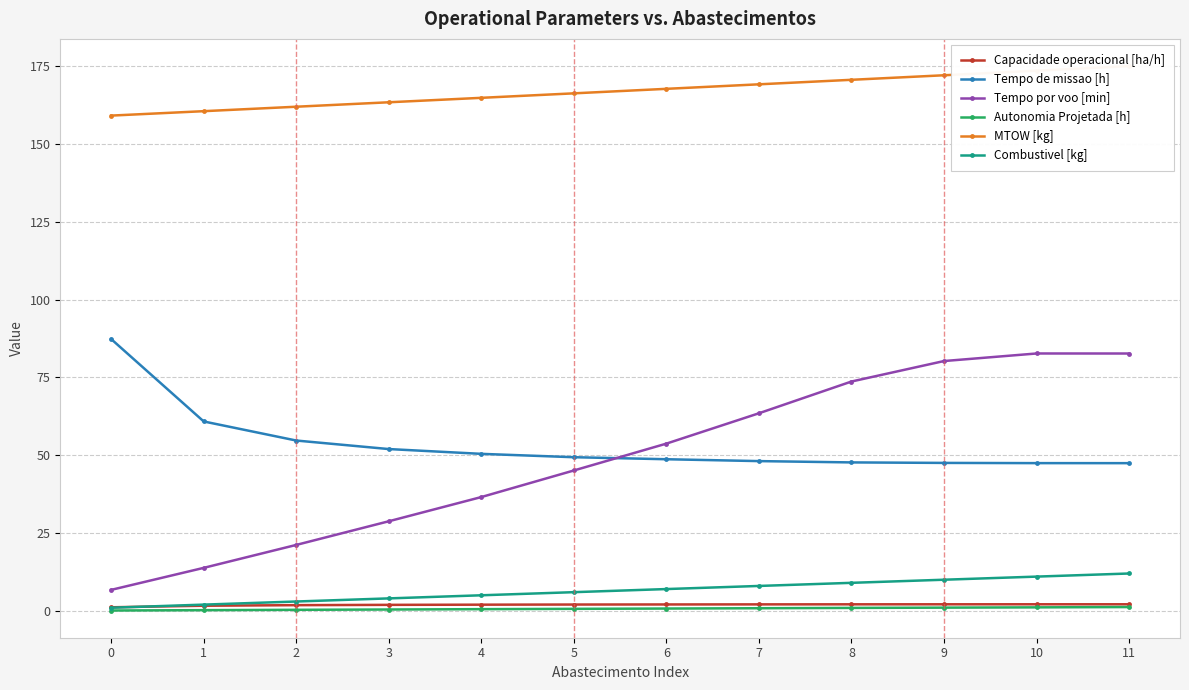

What is the total value across all series at 4?

259.4